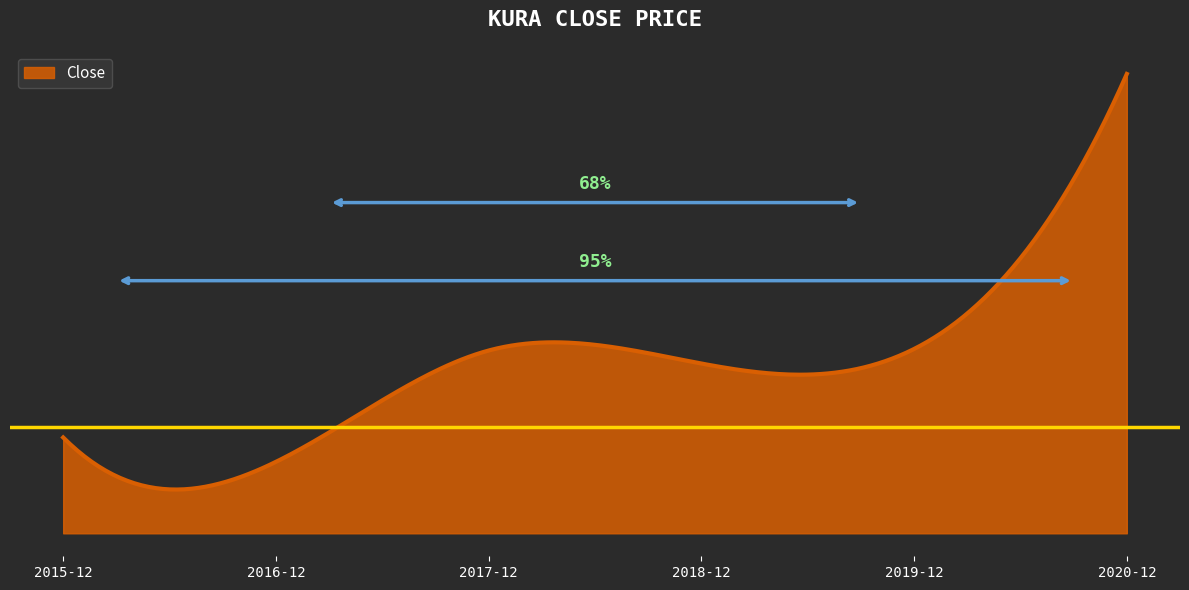

Does the chart display data point markers on the line(s)?

No